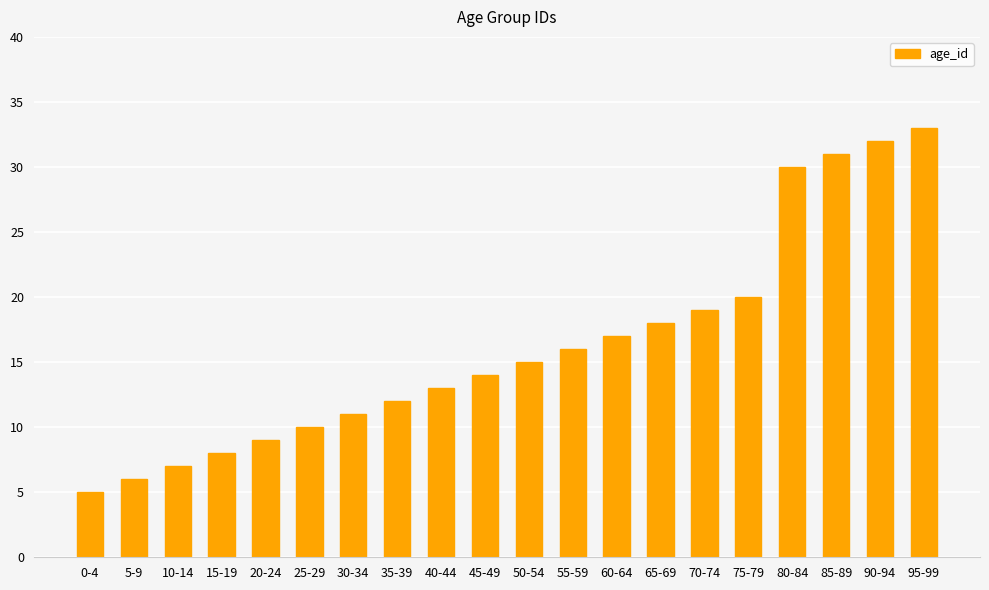

What is the average value?

16